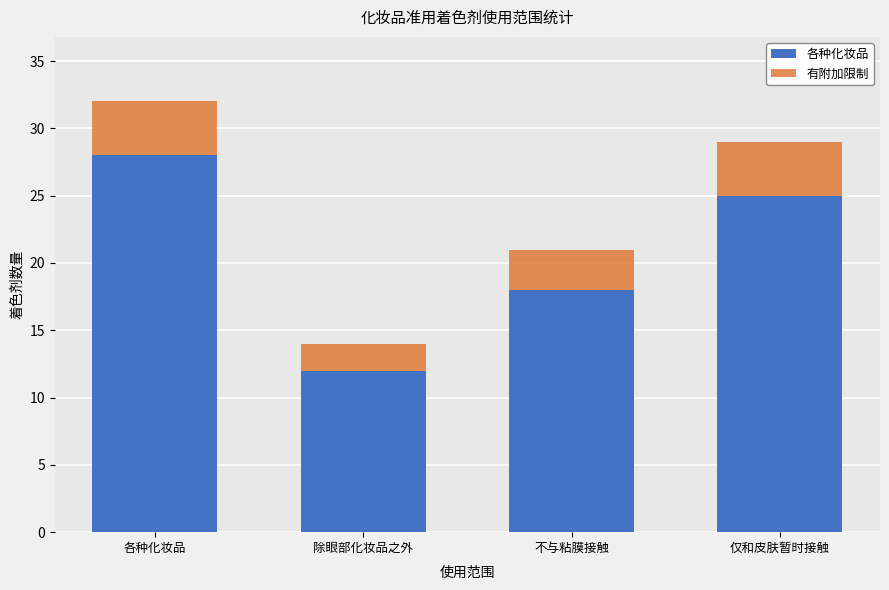

Rank the series at 各种化妆品 from lowest to highest value.

有附加限制, 各种化妆品